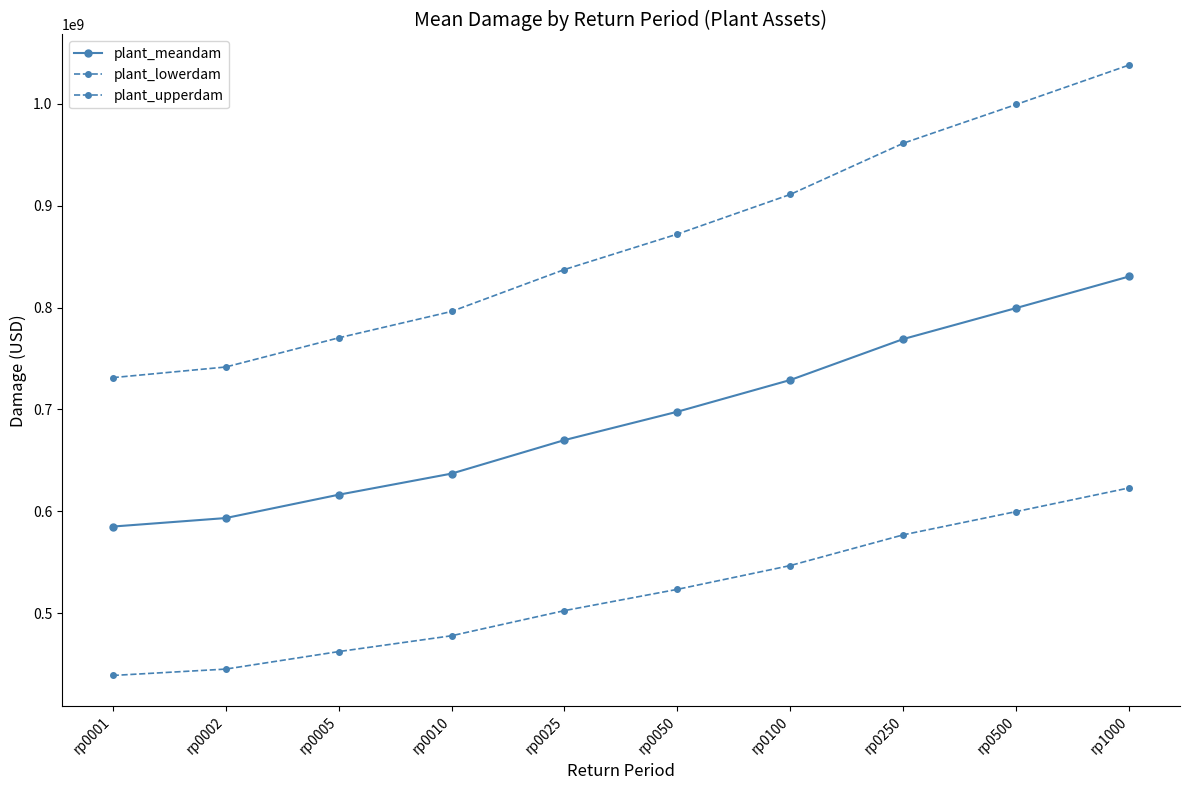

What is the sum of all plant_meandam values?

6927679264.4